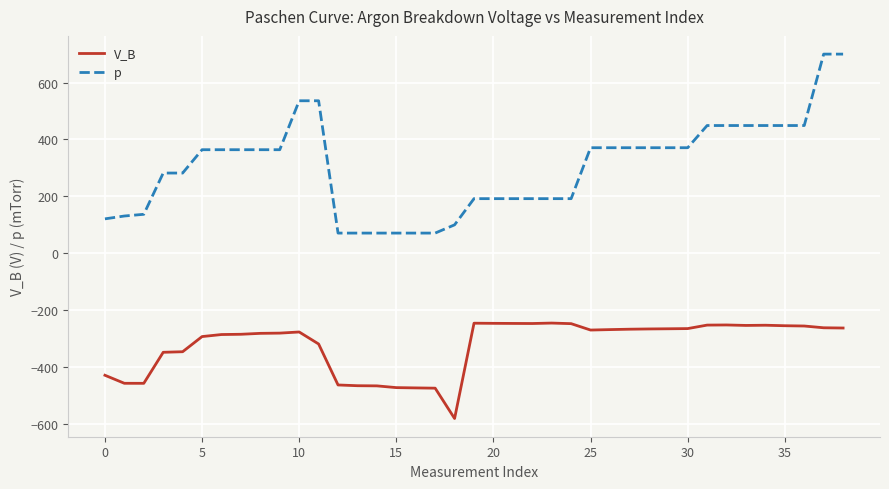

What is the sum of all p values?

11843.0